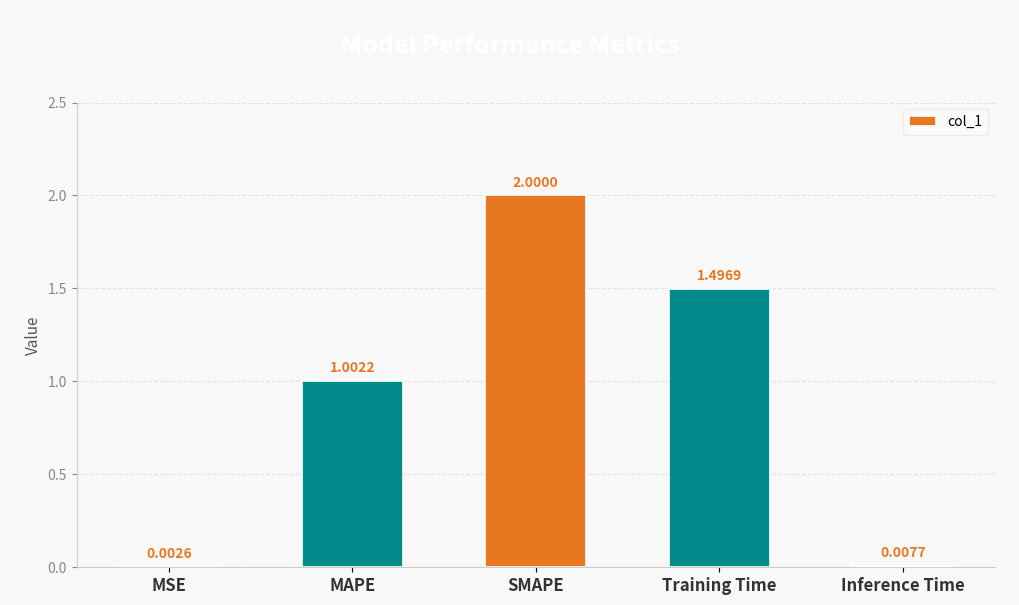

At which label does the data first exceed 1?

MAPE